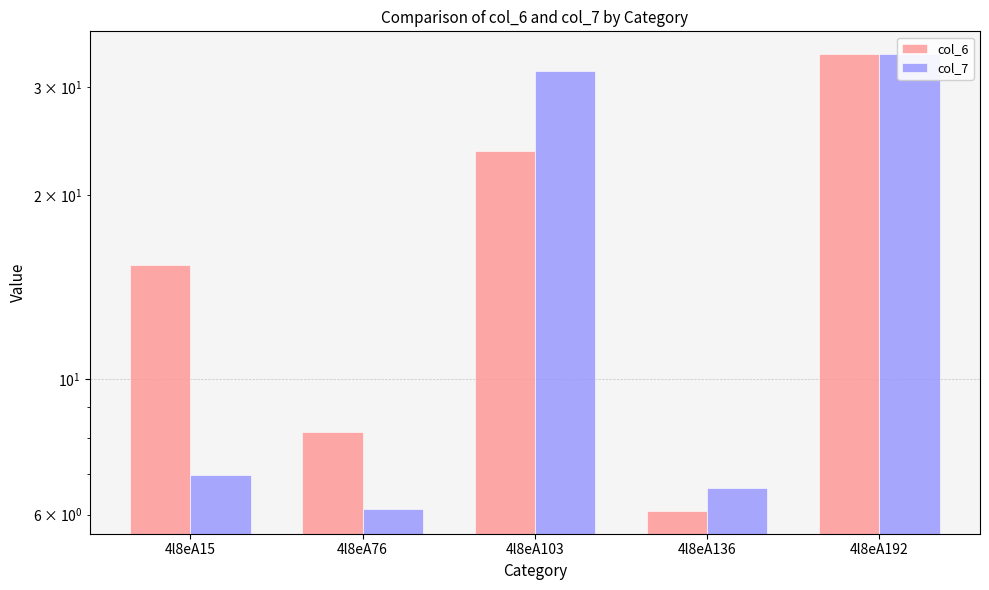

What is the average value of the col_7 series?

17.1